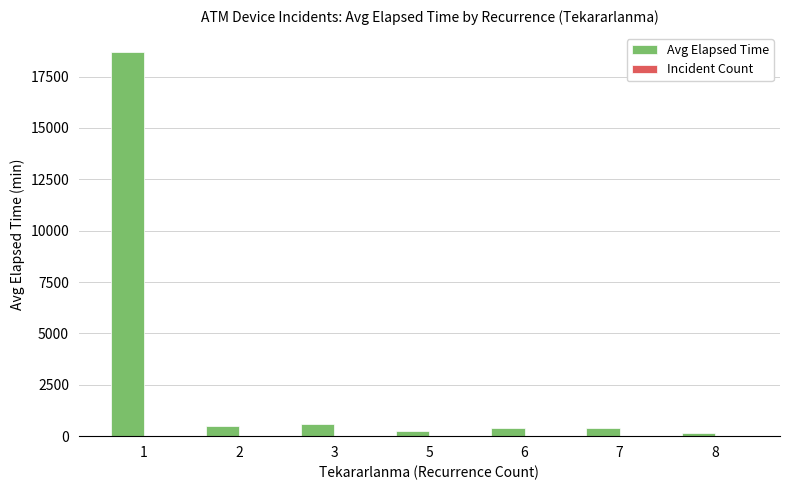

Which series changed the most between 1 and 7?

Avg Elapsed Time